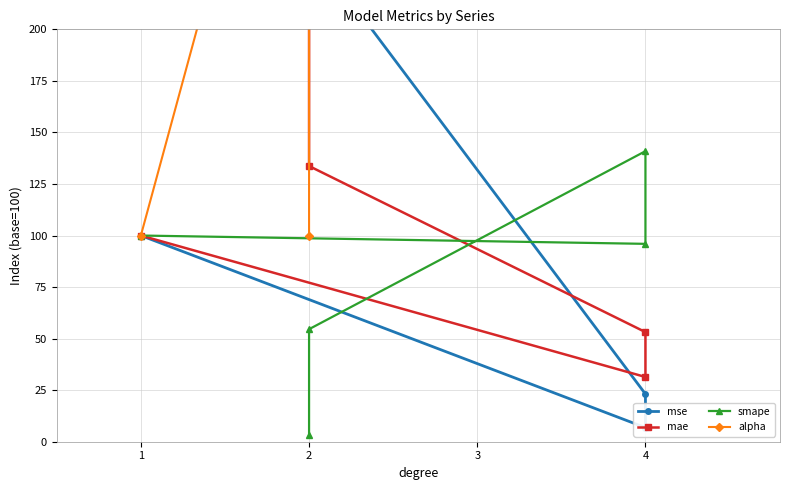

How many intersections are there between smape and mse?

1